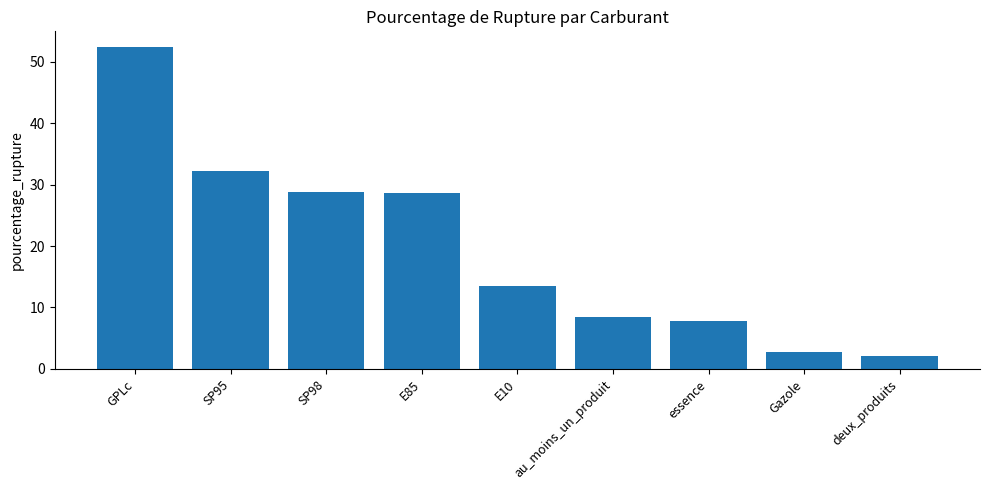

What is the sum of the values at SP98 and Gazole?

31.6